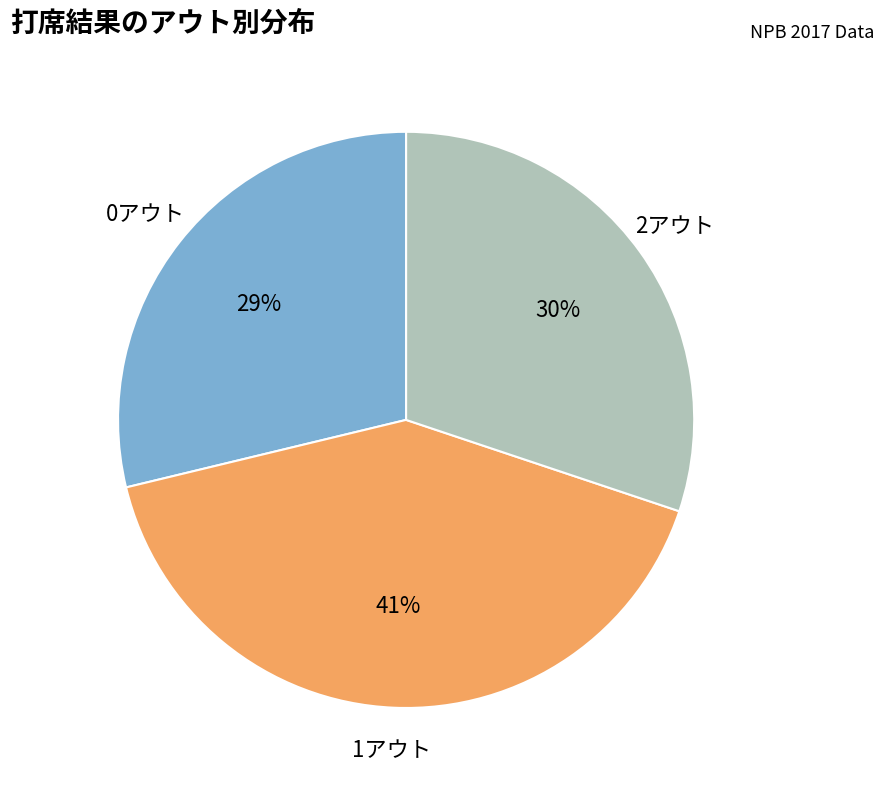

Rank the categories by value from highest to lowest.

1アウト, 2アウト, 0アウト